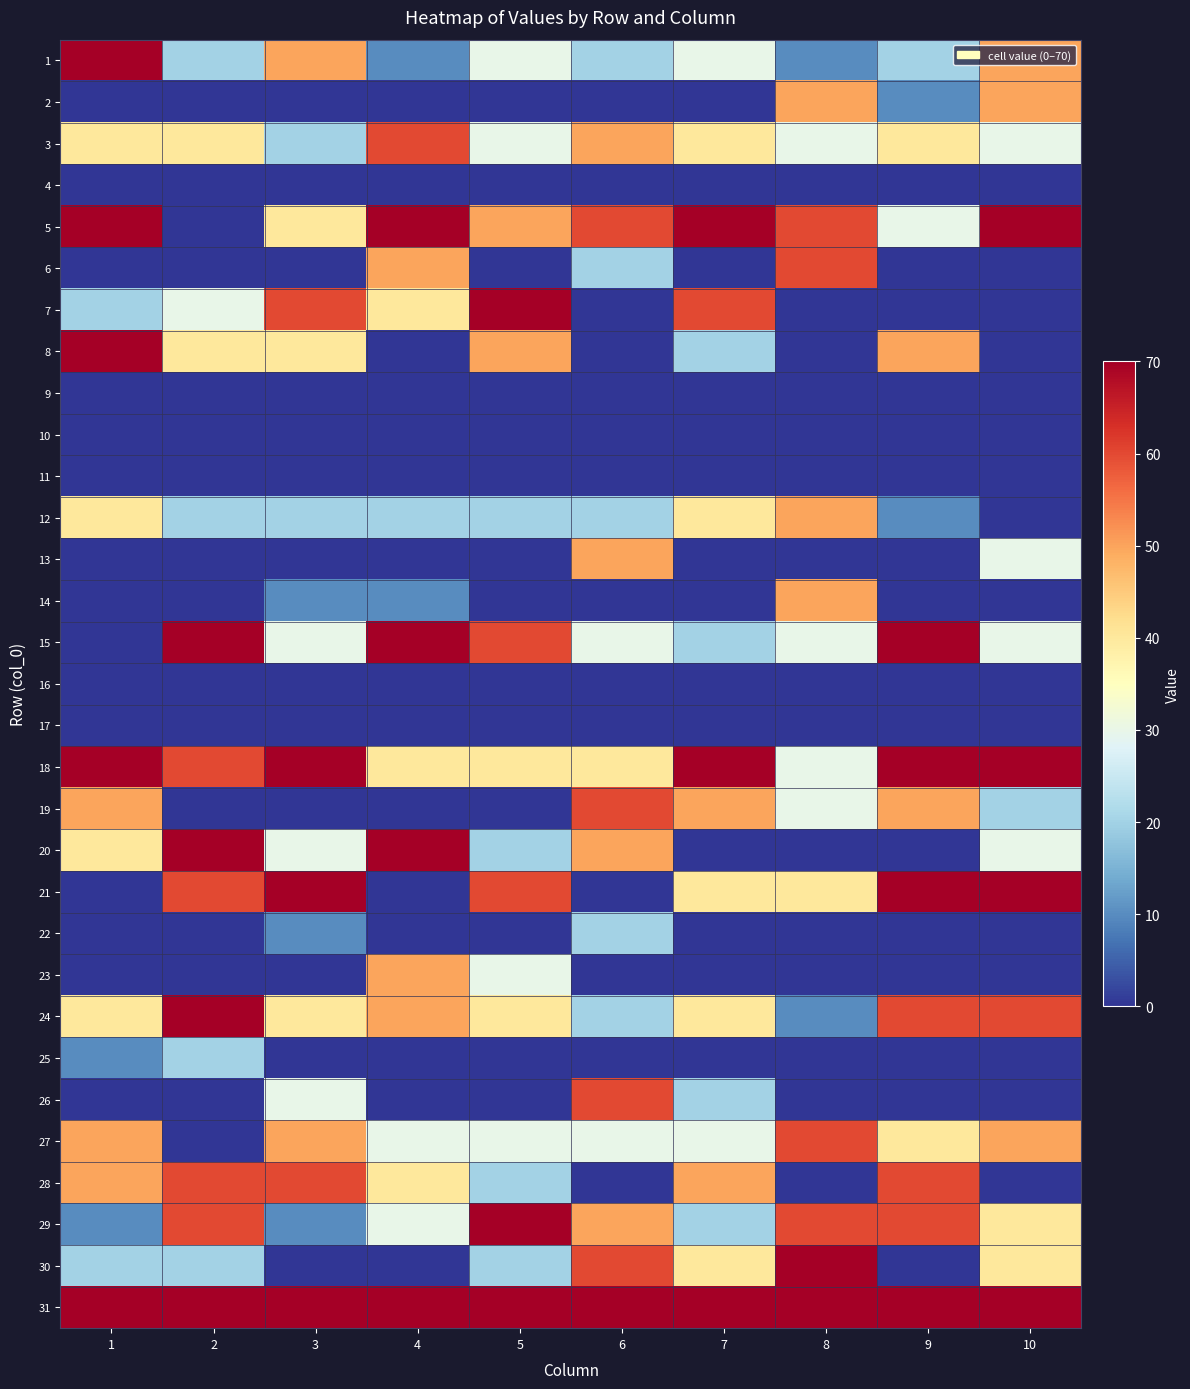

Which series changed the most between 5 and 10?

7